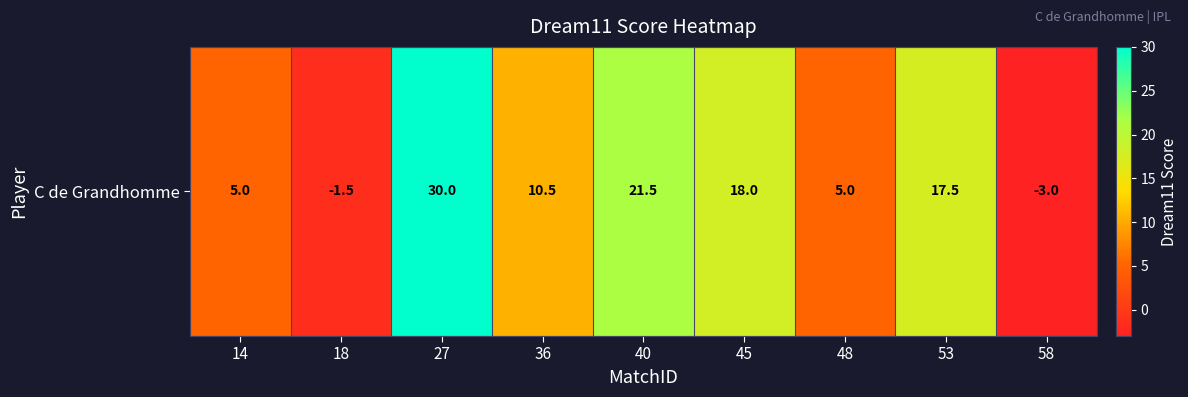

The value at 53 is 24.2. True or false?

False